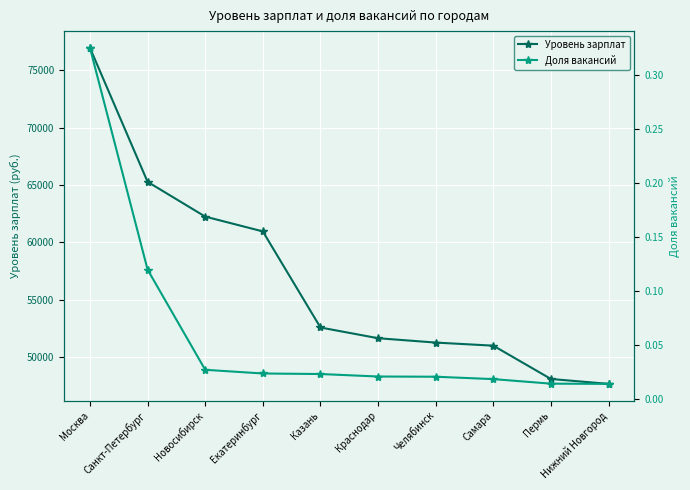

Which series has the widest spread of values?

Уровень зарплат